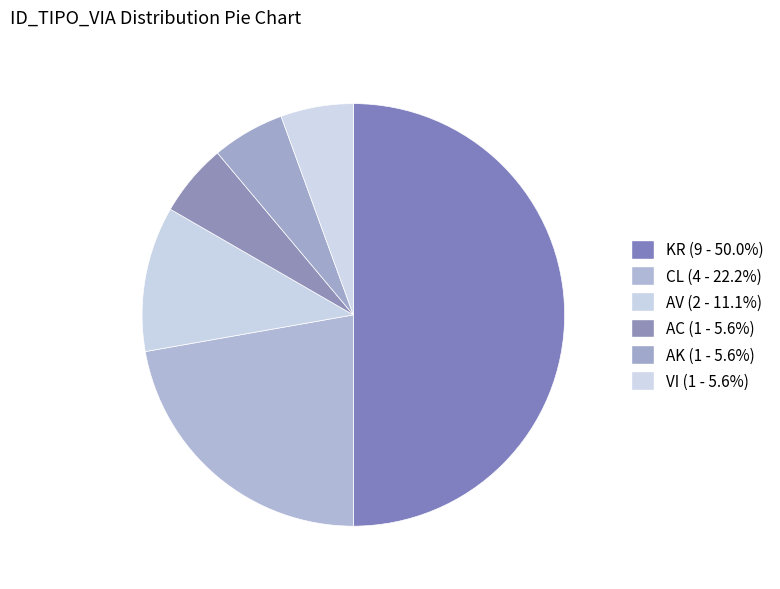

How many segments does this pie chart have?

6